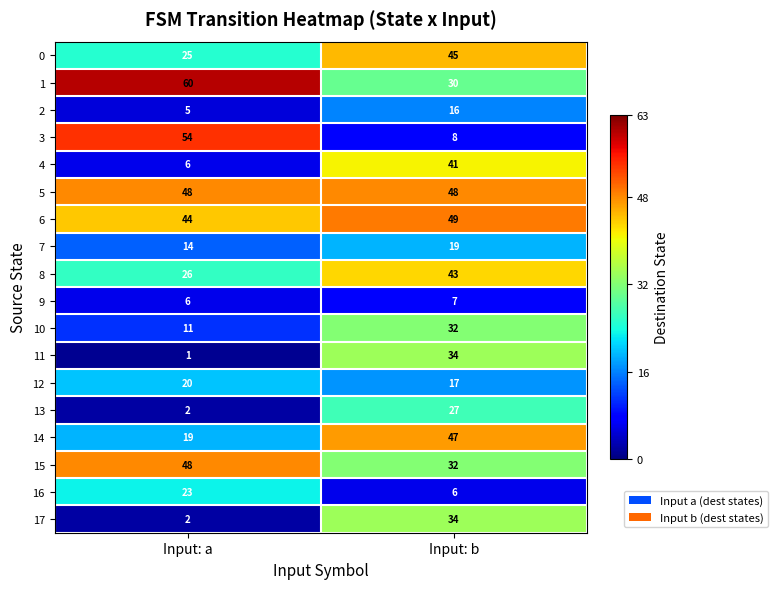

What is the greatest value displayed?

60